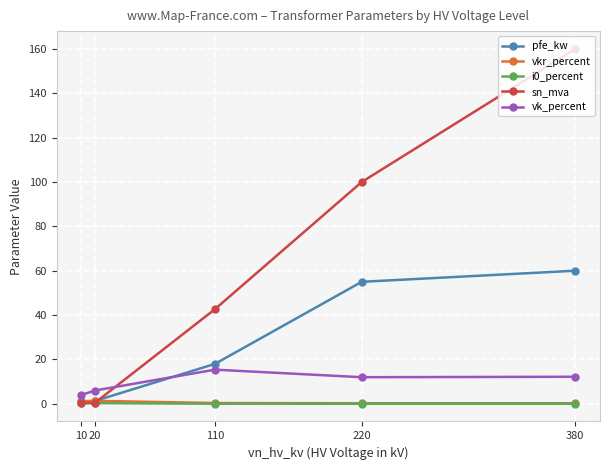

Which series changed the most between 20 and 110?

sn_mva